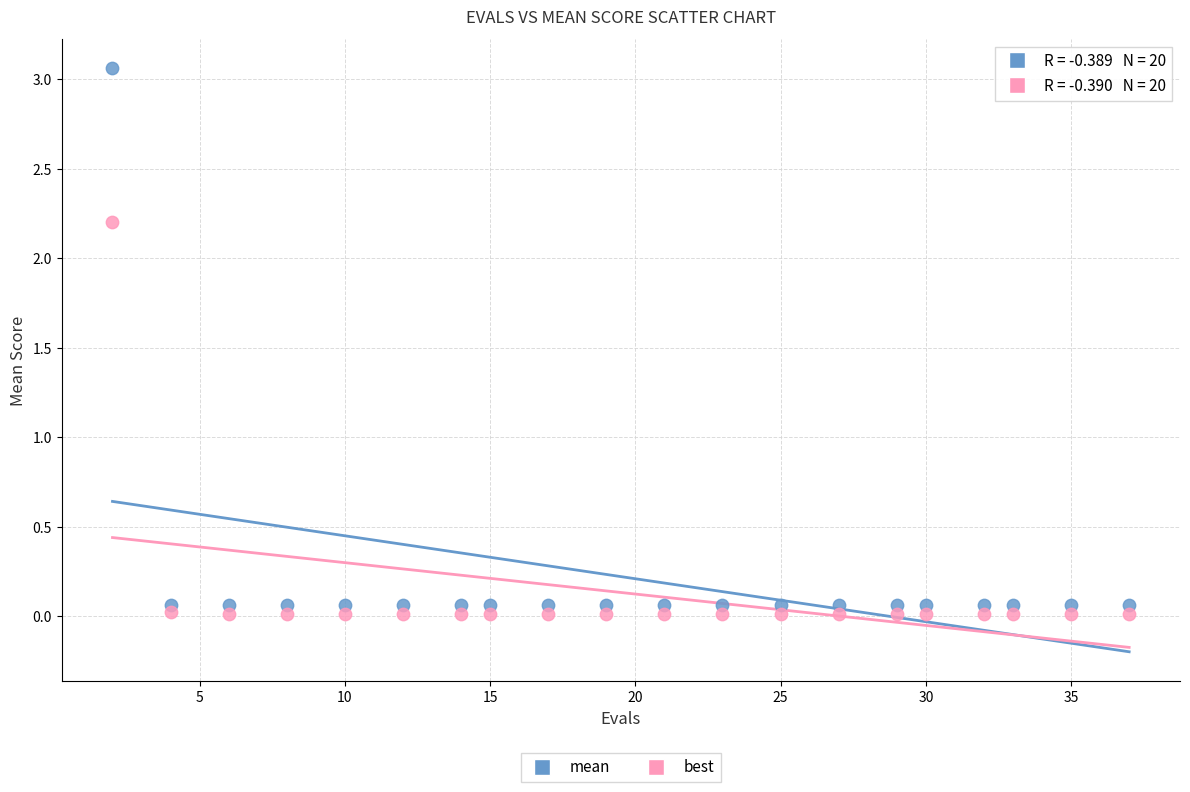

What is the X range (max minus min) for the scatter plot?

35.0